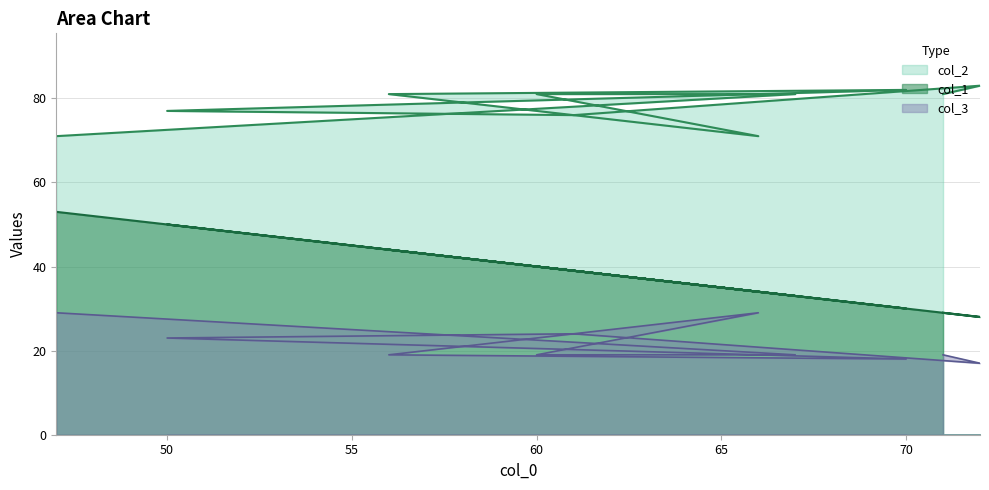

Count the number of categories in the chart.

10